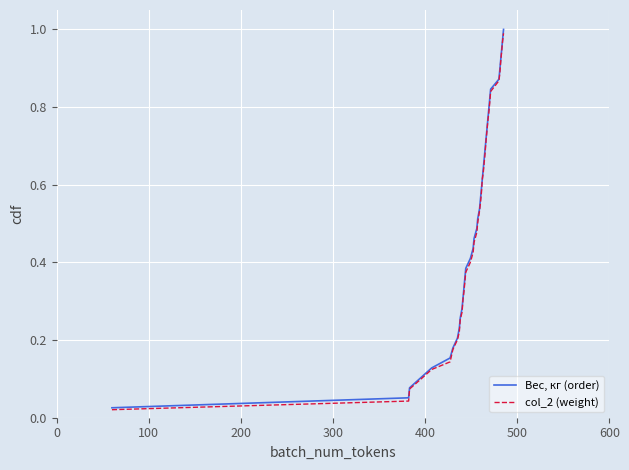

Rank the series by their average value, from lowest to highest.

col_2 (weight), Вес, кг (order)